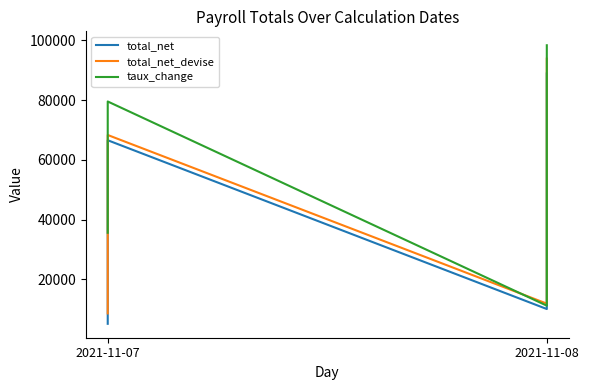

Which has a higher value, 8 or 4?

8